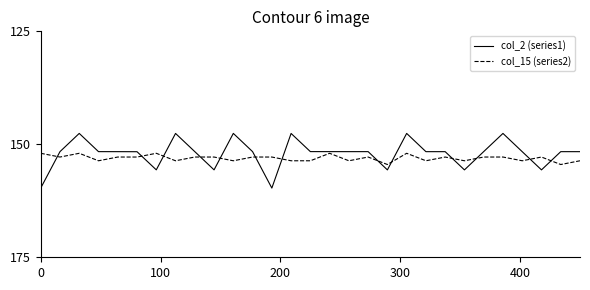

Does the chart have visible grid lines?

No